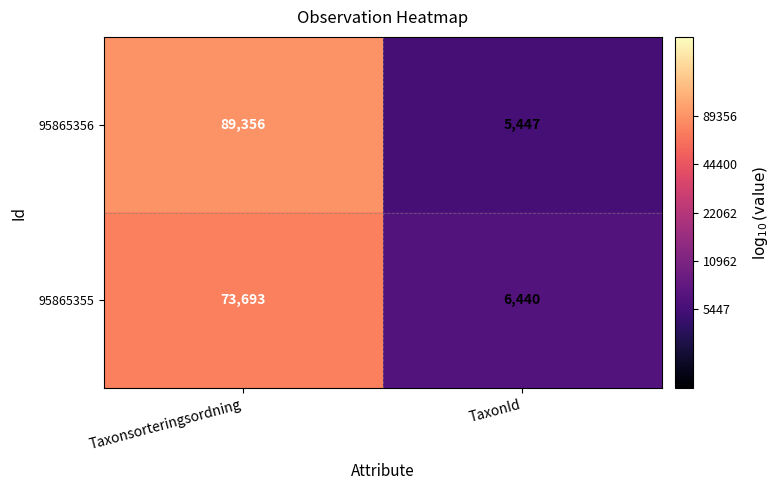

Reading right to left, extract all data points from this chart.

95865356: 5447	89356
95865355: 6440	73693